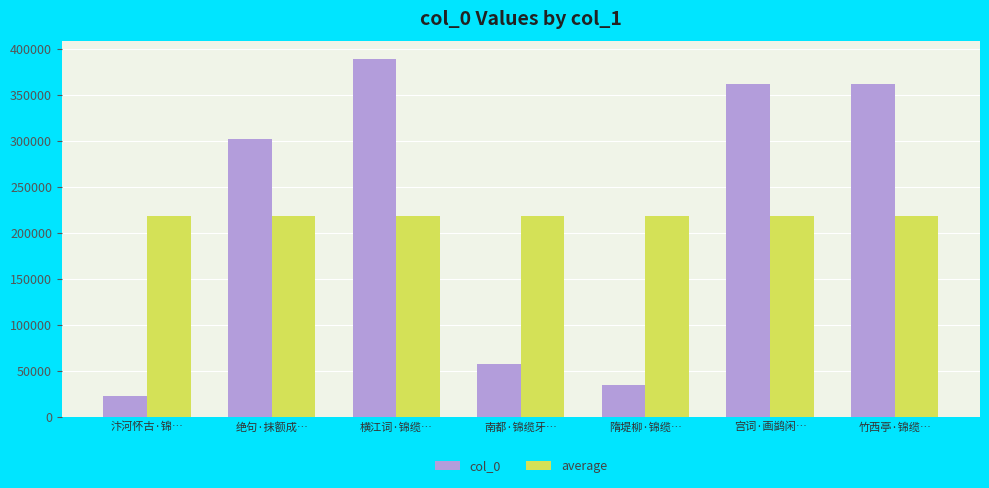

At 宫词·画鹢闲…, list the series in order from largest to smallest.

col_0, average